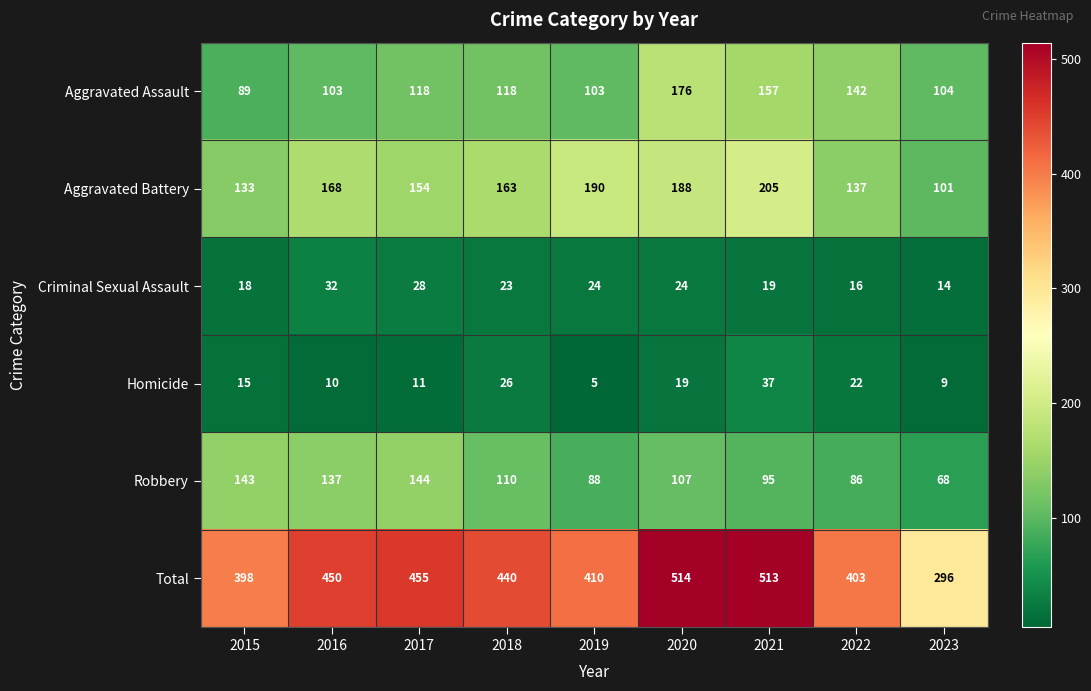

What is the sum of all Total values?

3879